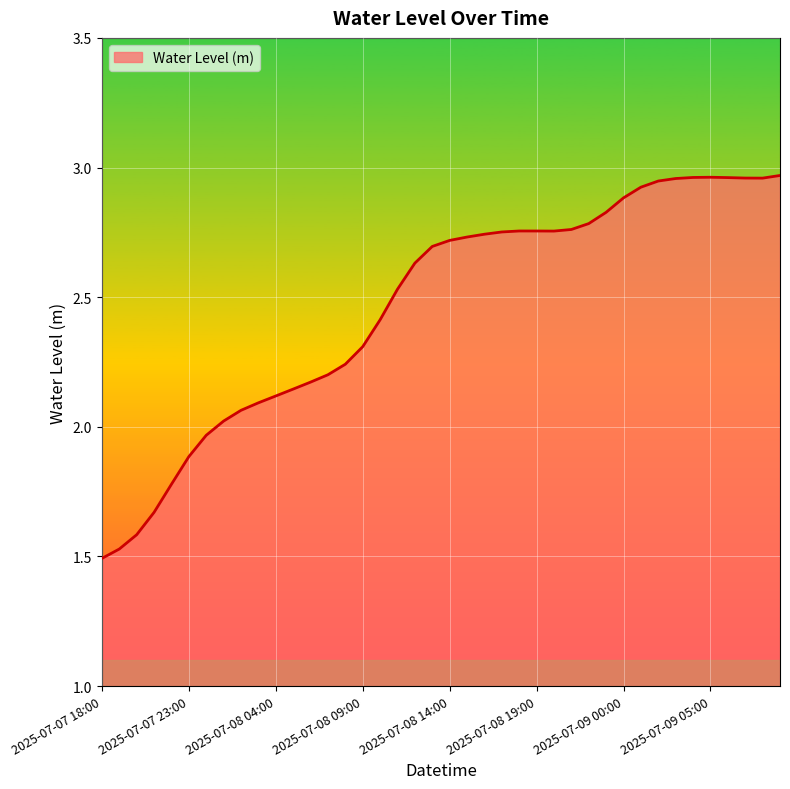

At which label is the value closest to 2?

2025-07-08 01:00